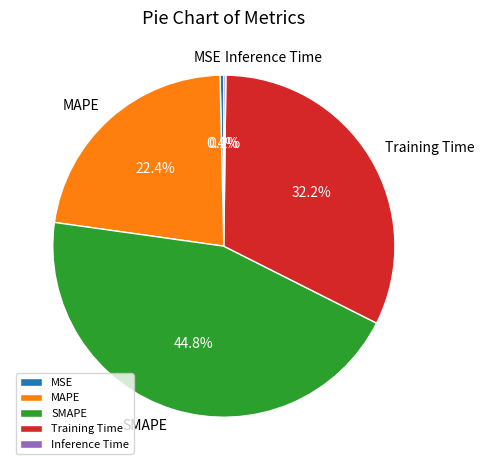

Is there any slice that represents more than half of the pie?

No